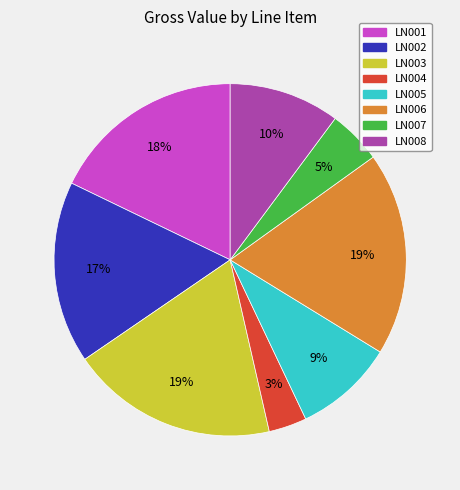

Between LN002 and LN001, which is larger?

LN001